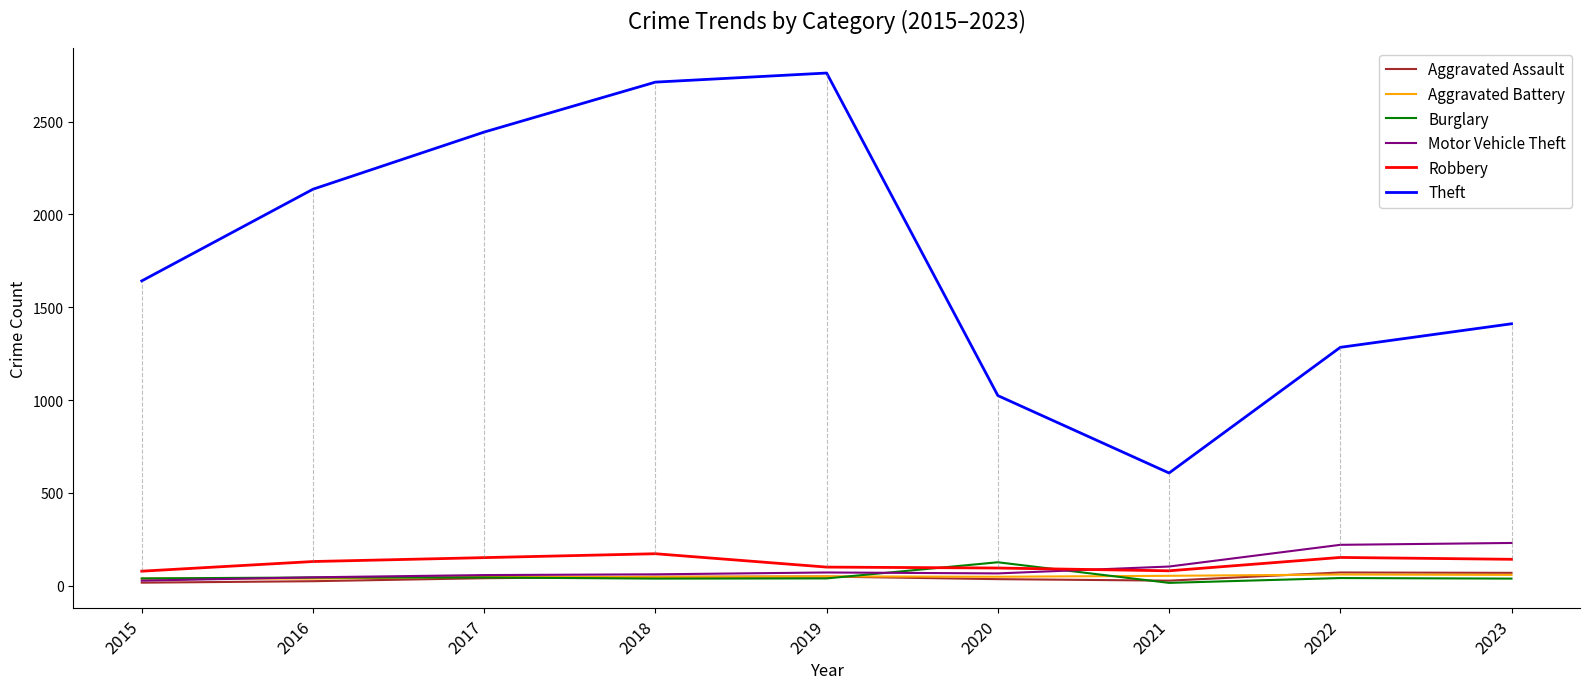

What is the total value across all series at 2021?

885